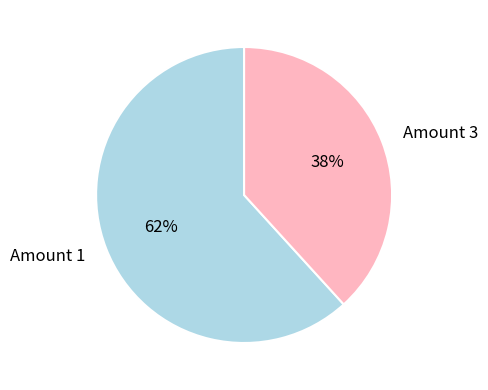

To the nearest percent, what percentage of the pie is Amount 3?

38%